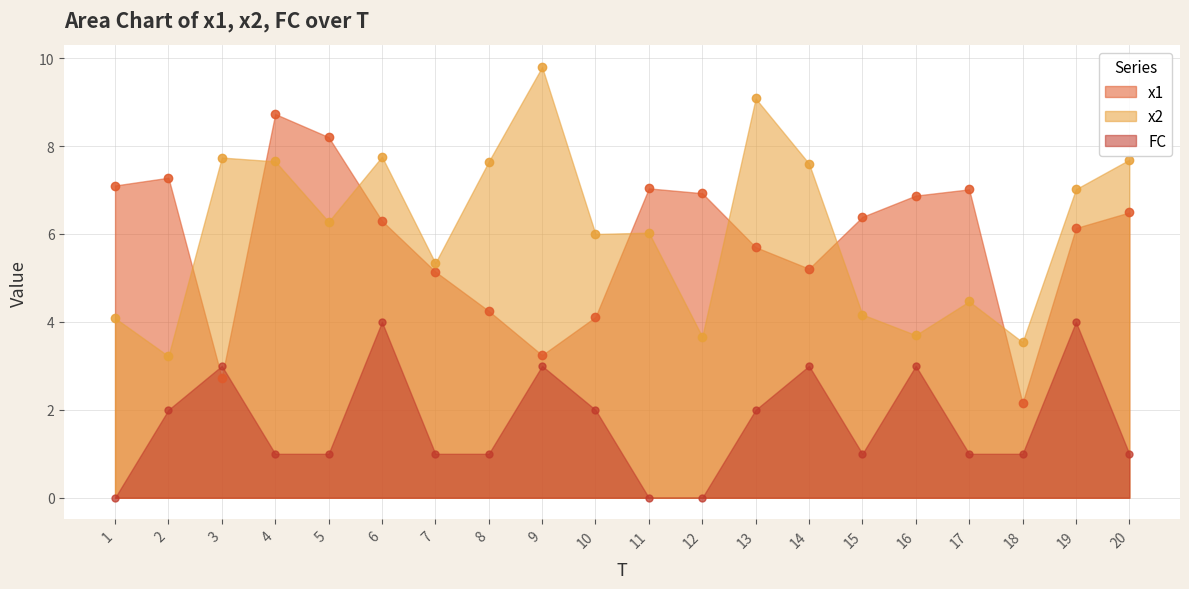

In x2, how many points are lower than both neighbors (excluding endpoints)?

7